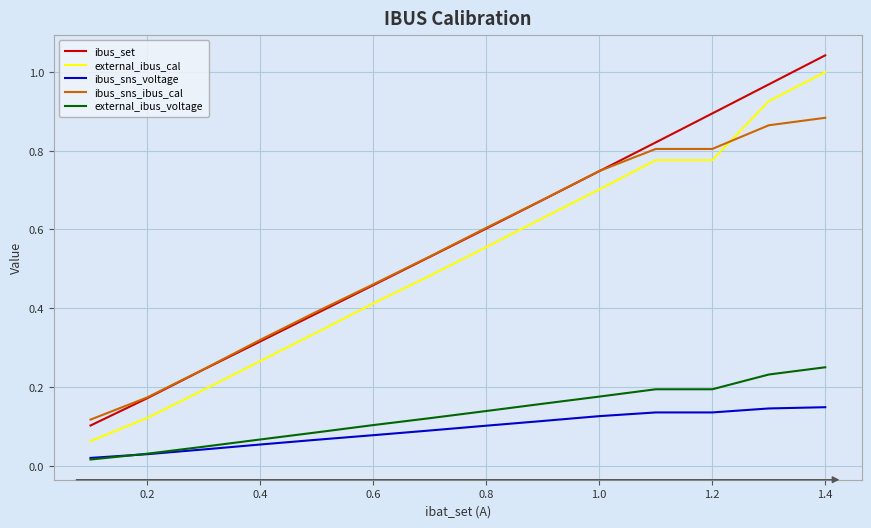

Which series has the widest spread of values?

ibus_set